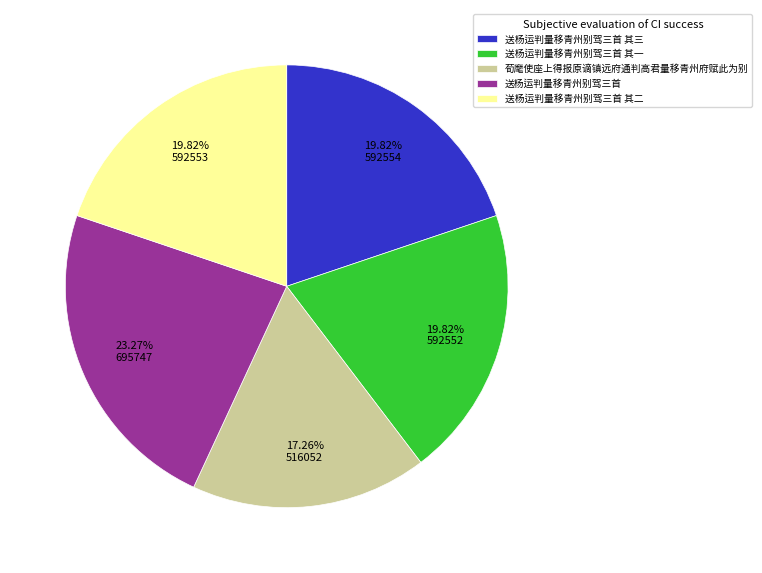

To the nearest percent, what portion does 送杨运判量移青州别驾三首 represent?

23%